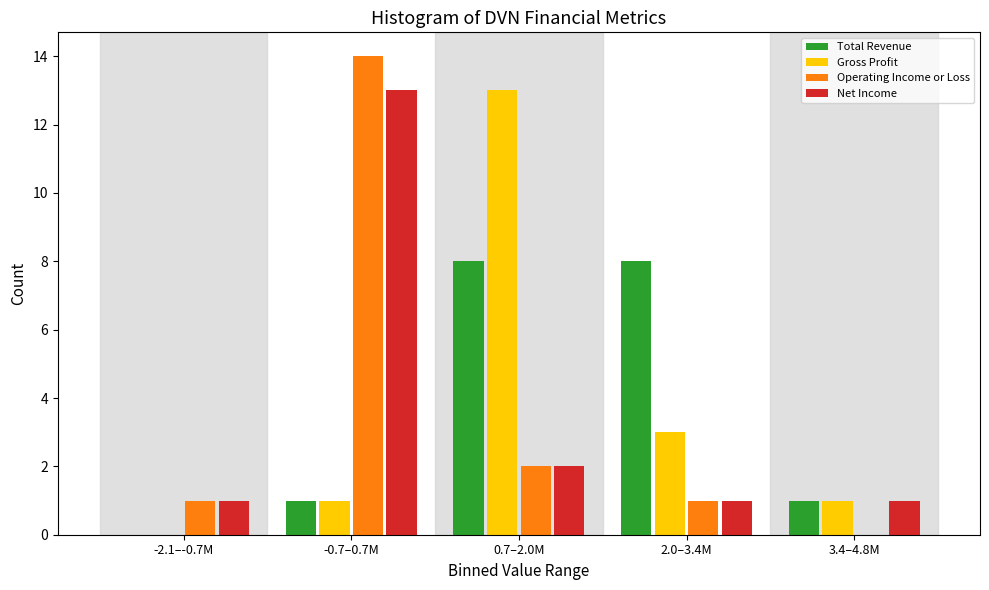

Reading left to right, extract all data points from this chart.

Total Revenue: -2.1–-0.7M=0	-0.7–0.7M=1	0.7–2.0M=8	2.0–3.4M=8	3.4–4.8M=1
Gross Profit: -2.1–-0.7M=0	-0.7–0.7M=1	0.7–2.0M=13	2.0–3.4M=3	3.4–4.8M=1
Operating Income or Loss: -2.1–-0.7M=1	-0.7–0.7M=14	0.7–2.0M=2	2.0–3.4M=1	3.4–4.8M=0
Net Income: -2.1–-0.7M=1	-0.7–0.7M=13	0.7–2.0M=2	2.0–3.4M=1	3.4–4.8M=1